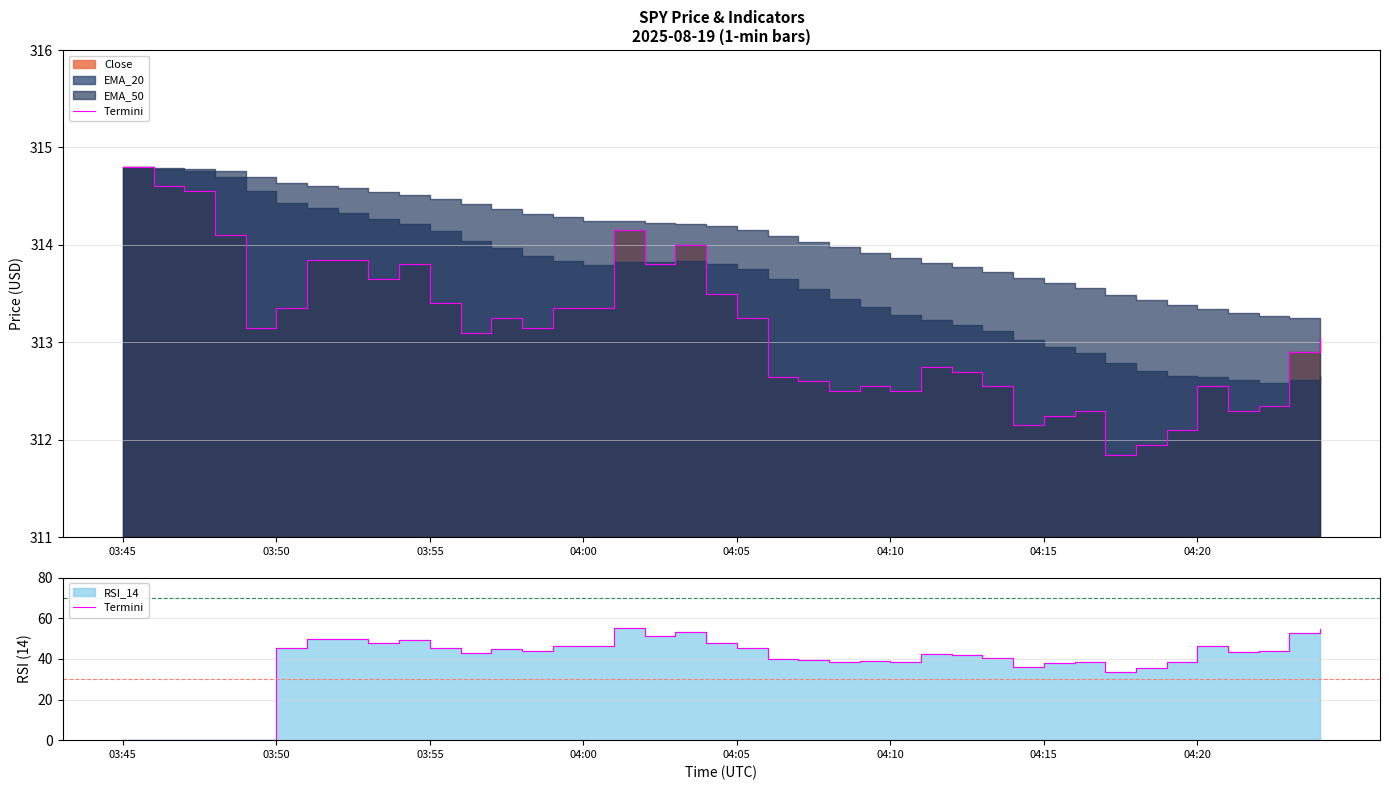

True or false: the data has more than 1 interior local peaks.

True